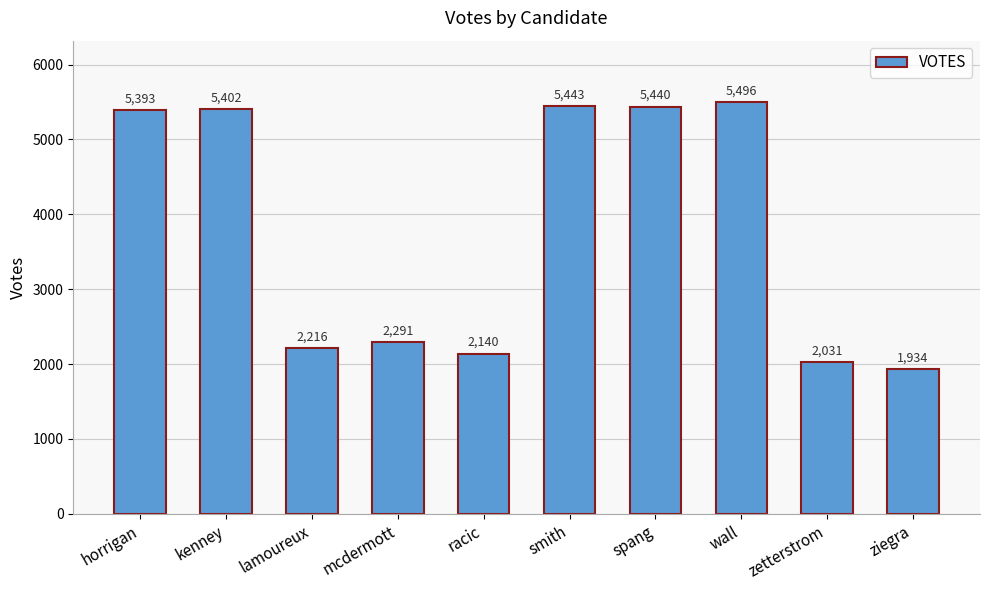

Reading left to right, extract all data points from this chart.

5393	5402	2216	2291	2140	5443	5440	5496	2031	1934